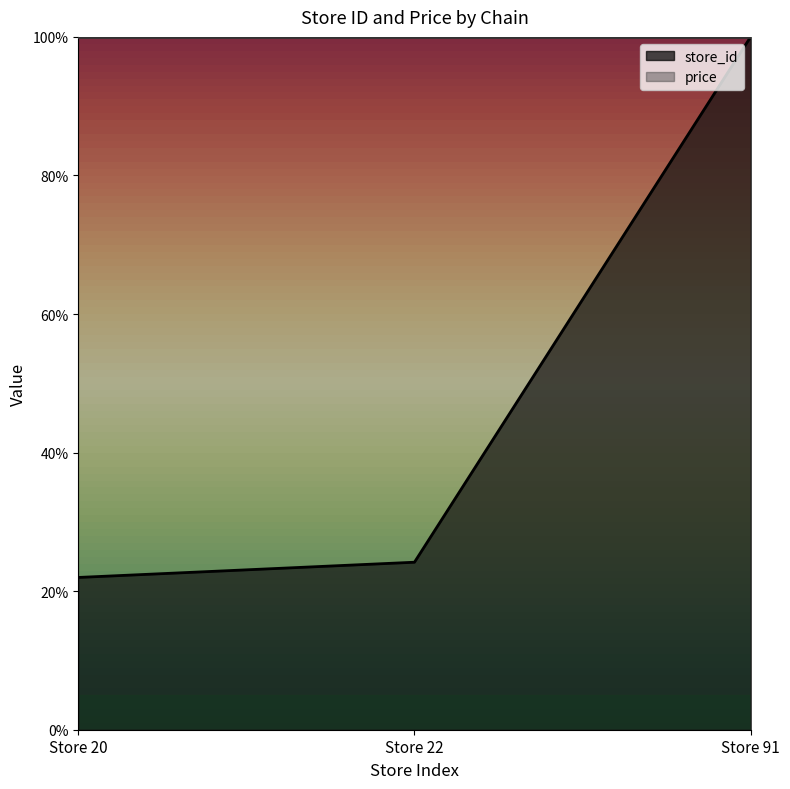

The value at Store 20 is 7.9. True or false?

False